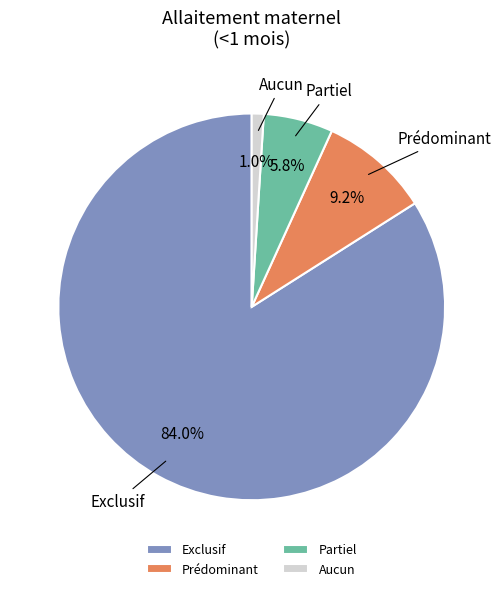

What percentage is NOT represented by Prédominant?

90.8%